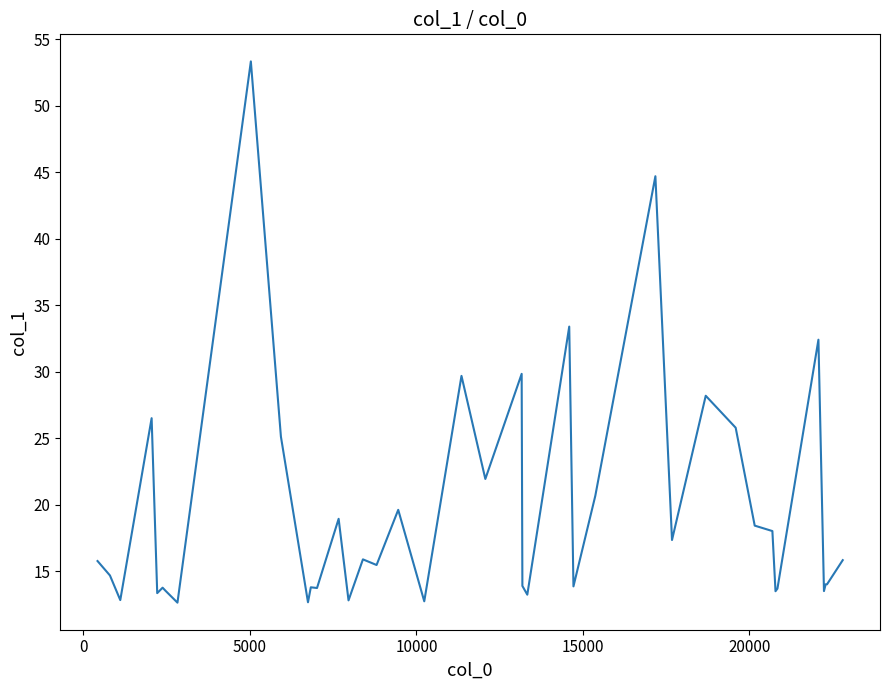

What is the difference between the maximum and minimum values?

40.7